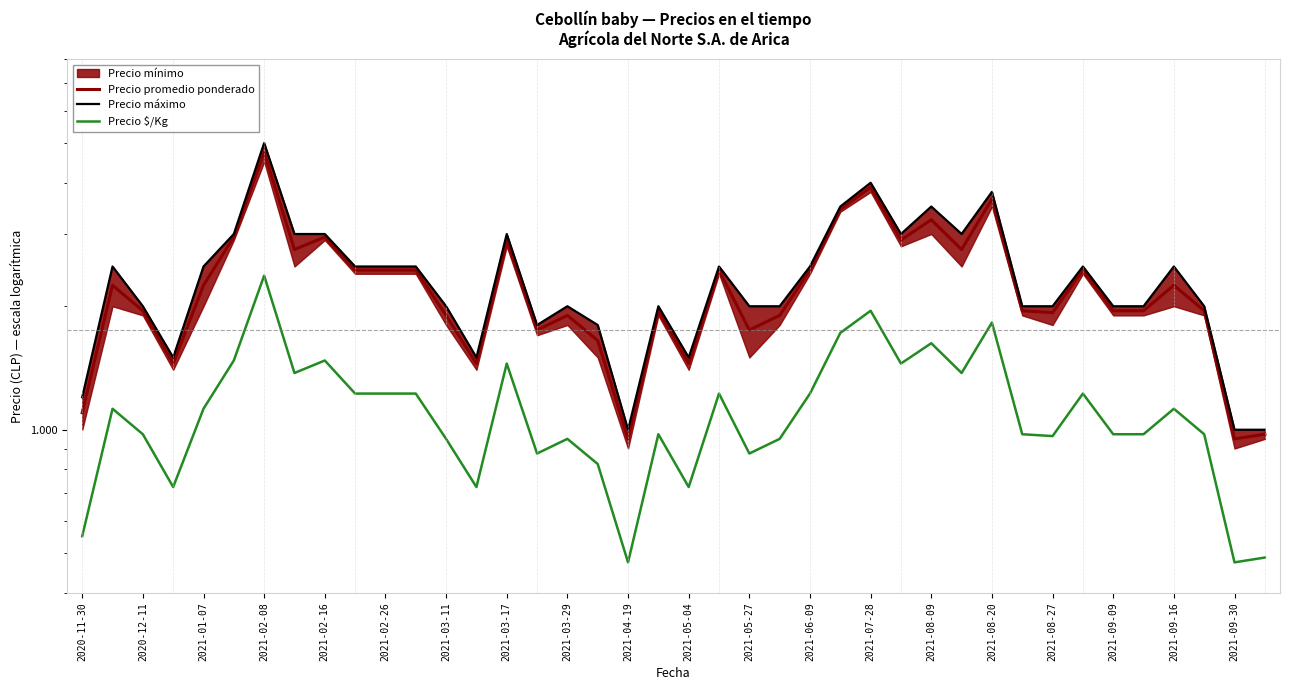

How many lines are shown in the chart?

3